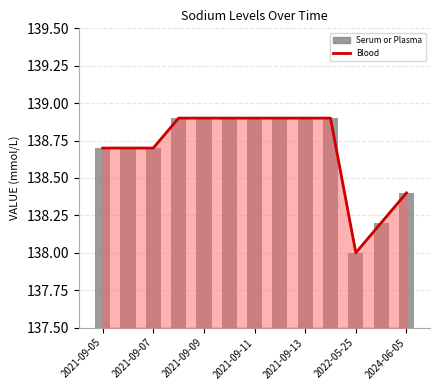

What is the sum of all Sodium [Moles/volume] in Serum or Plasma values?

1803.0